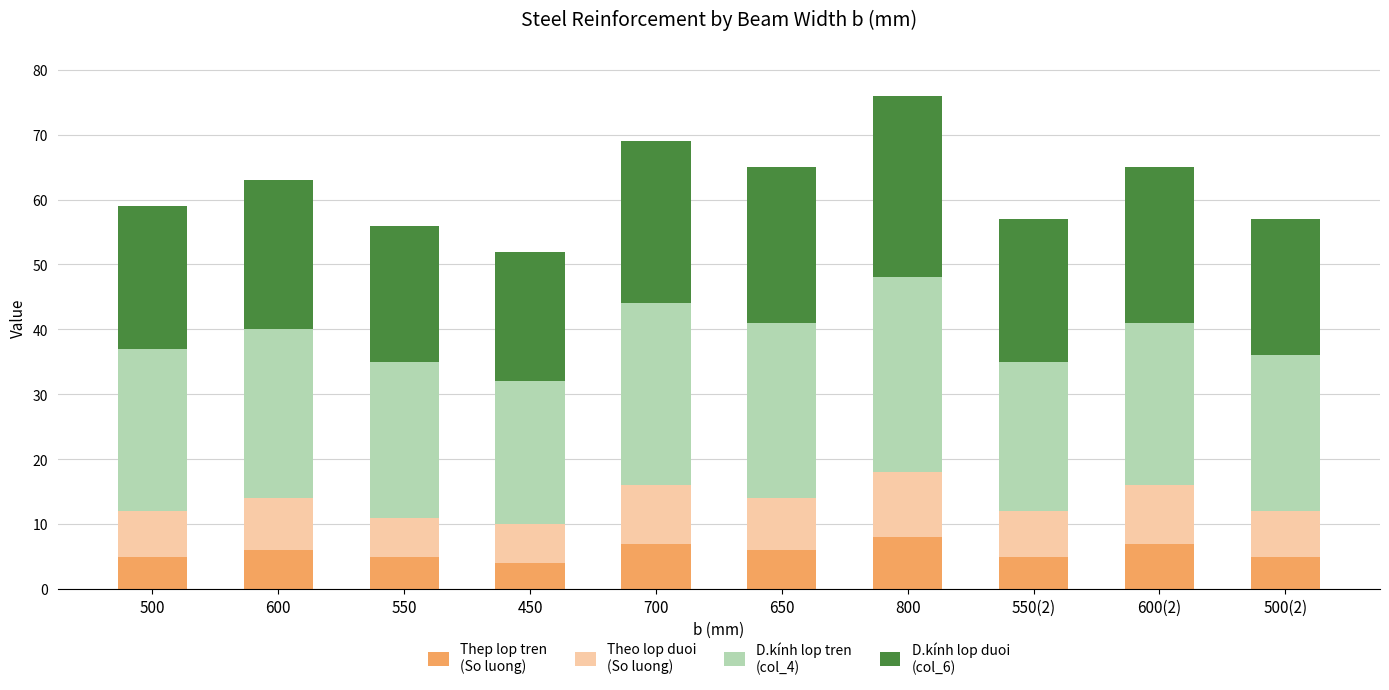

What is the total value across all series at 700?

69